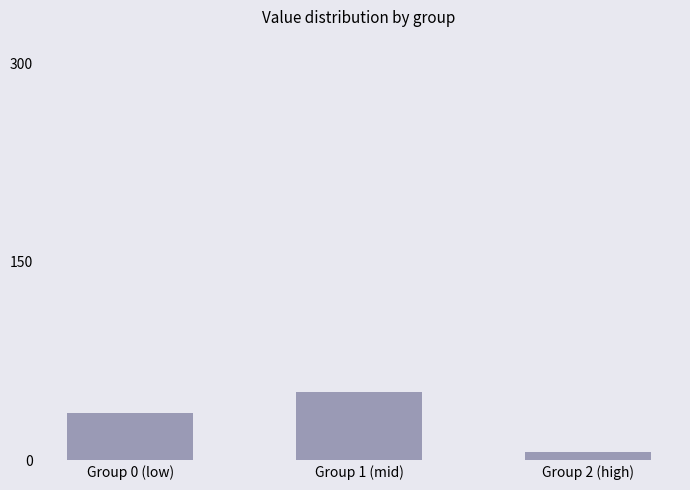

Is it true that the value at Group 1 (mid) is 52?

True